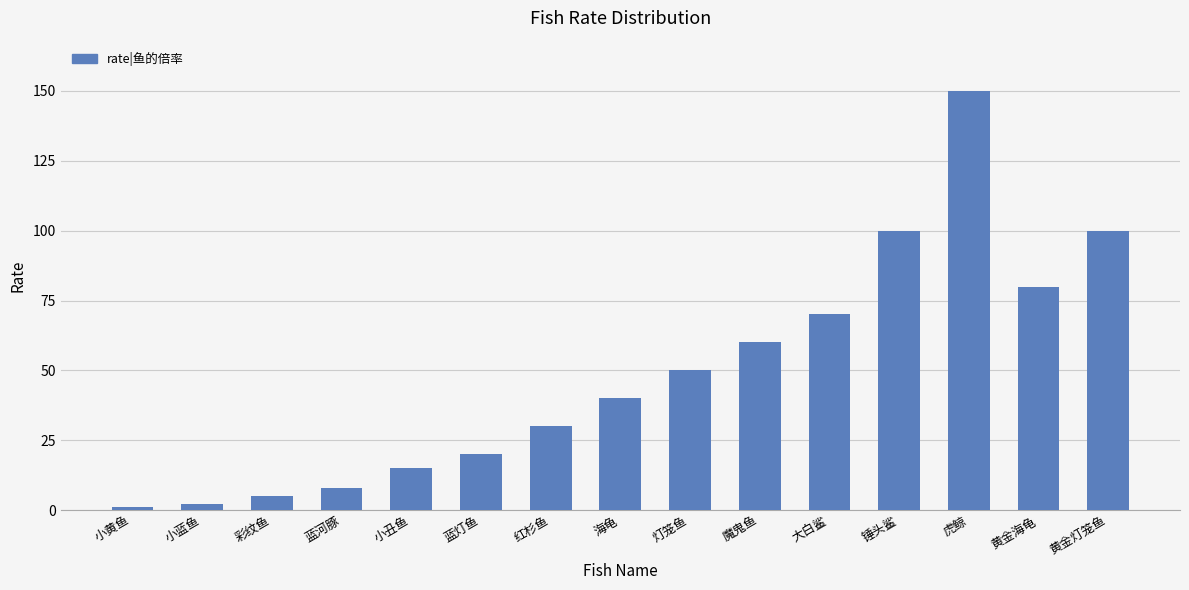

True or false: the data shows 5 at 彩纹鱼.

True